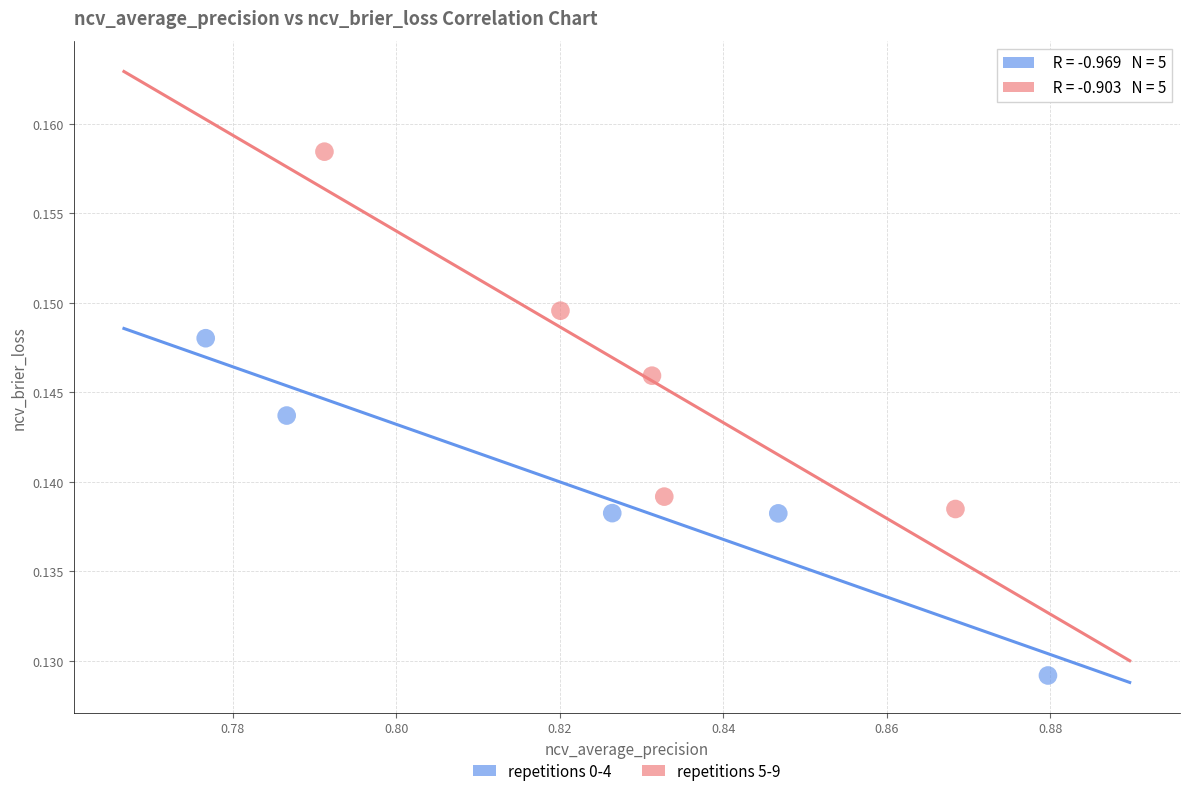

Which series reaches the maximum Y coordinate?

repetitions 5-9